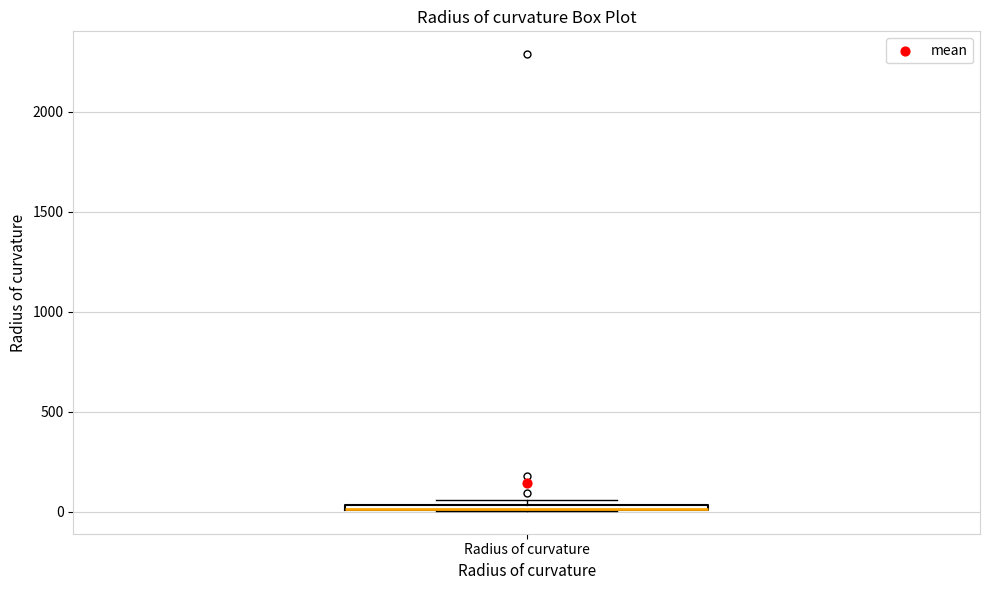

Where is the lower edge of the box for Radius of curvature on the y-axis? The values are not printed on the chart, so give them approximately, as read against the axis.

0